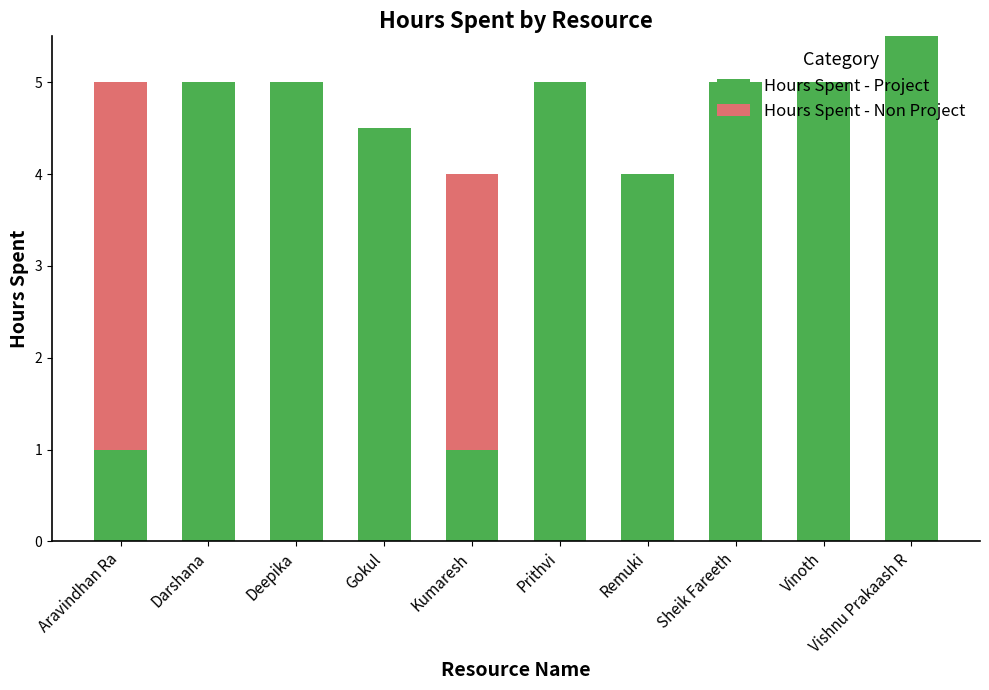

What is the sum of all Hours Spent - Project values?

41.0